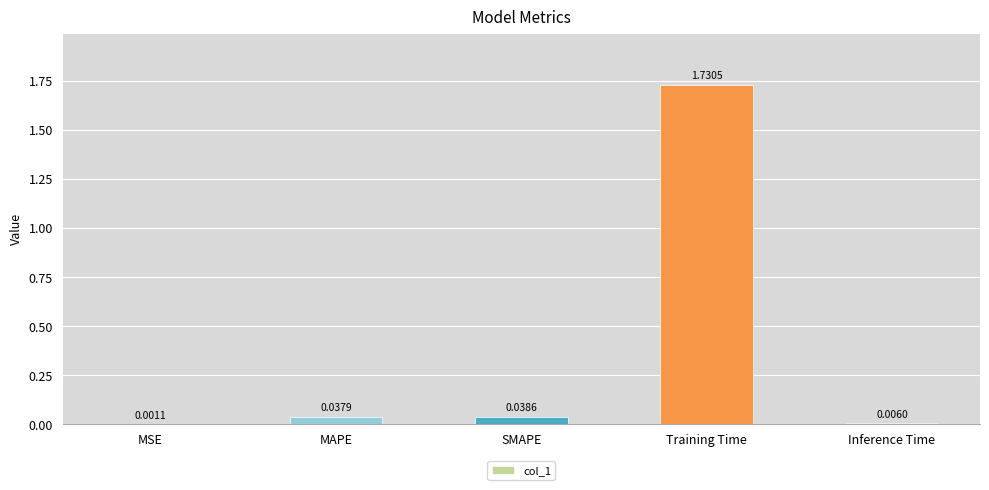

Which has a higher value, Training Time or MAPE?

Training Time